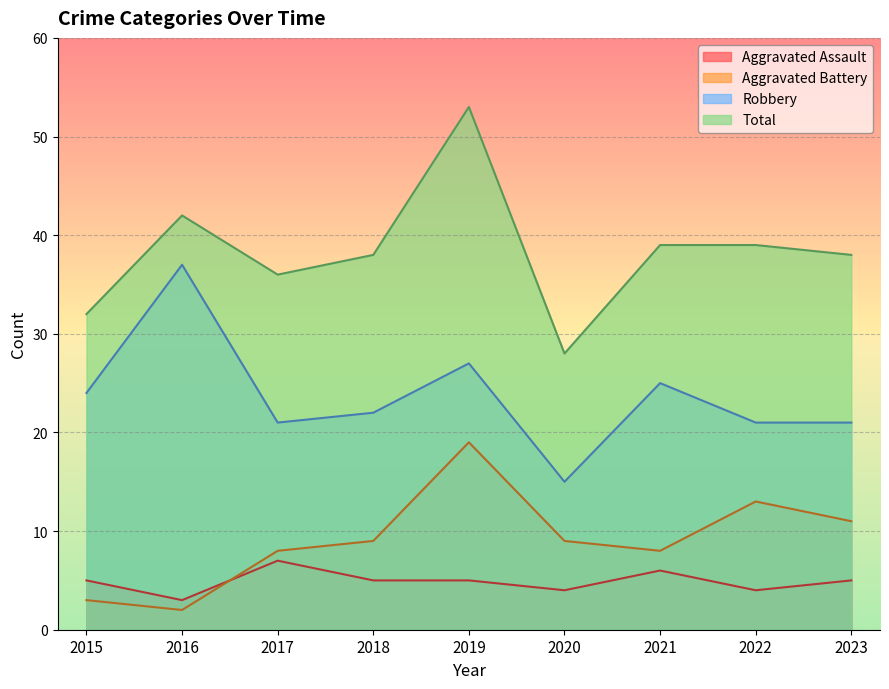

What is the maximum value for Aggravated Assault?

7